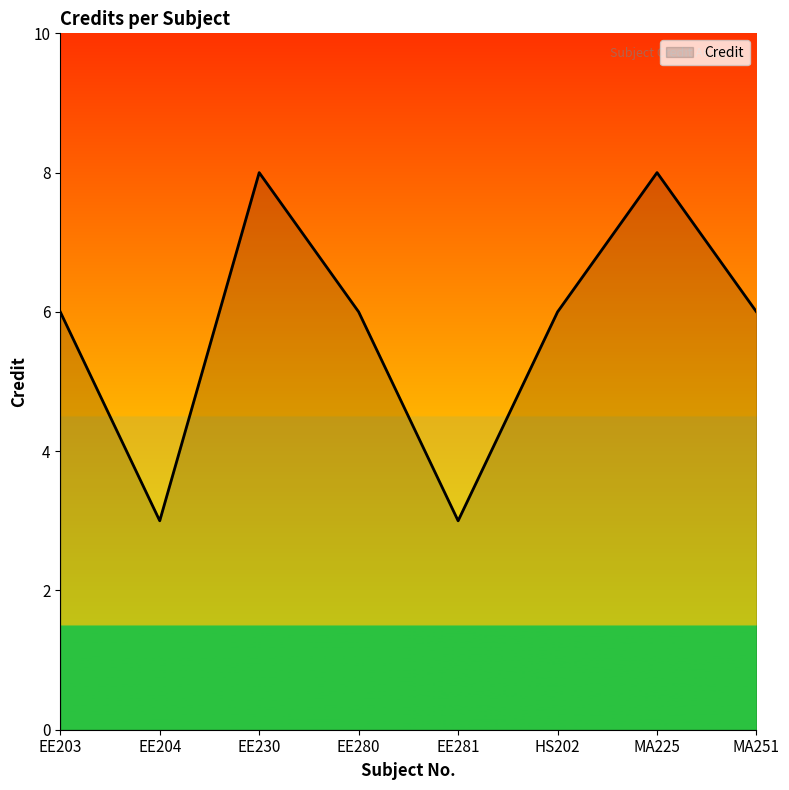

Is it true that the value at HS202 is 8?

False